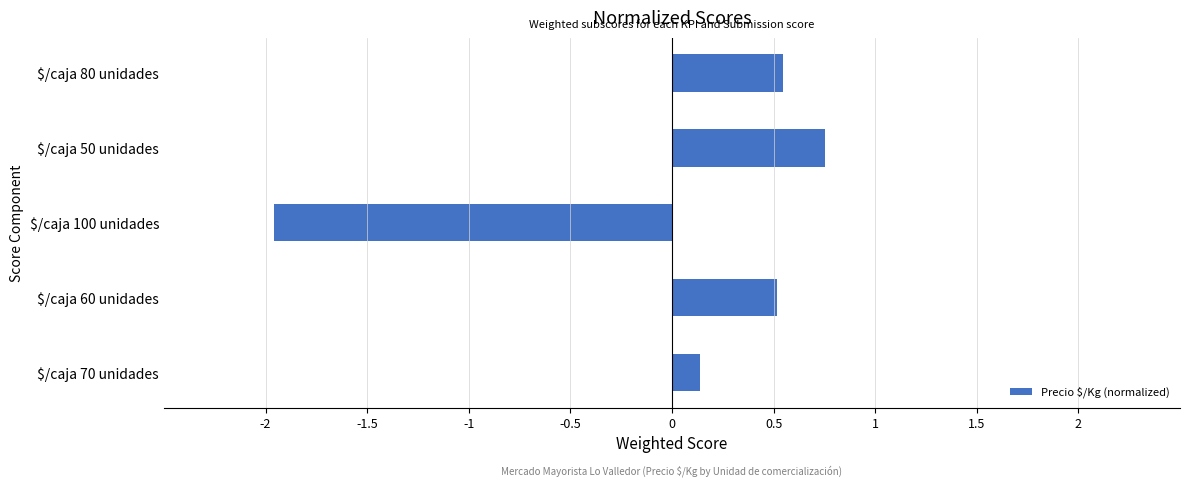

What is the smallest value displayed?

-2.0